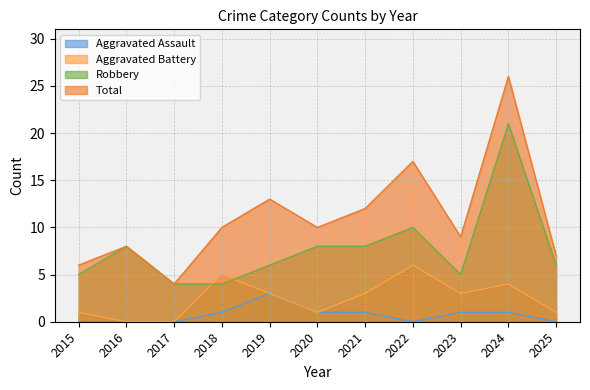

What is the value of the Aggravated Battery point at the 5th from the left?

3